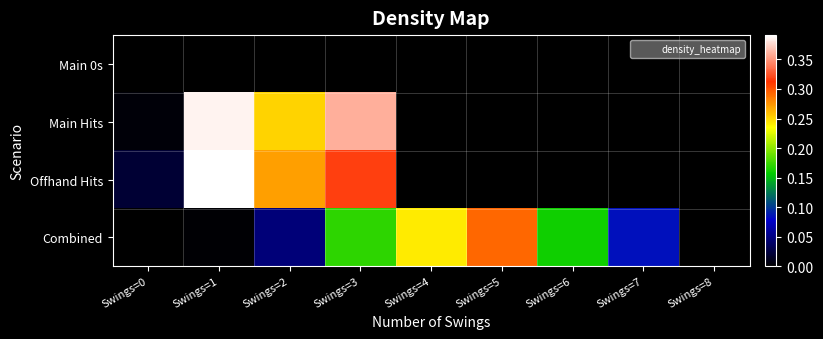

Which series changed the most between Swings=2 and Swings=4?

Offhand Hits